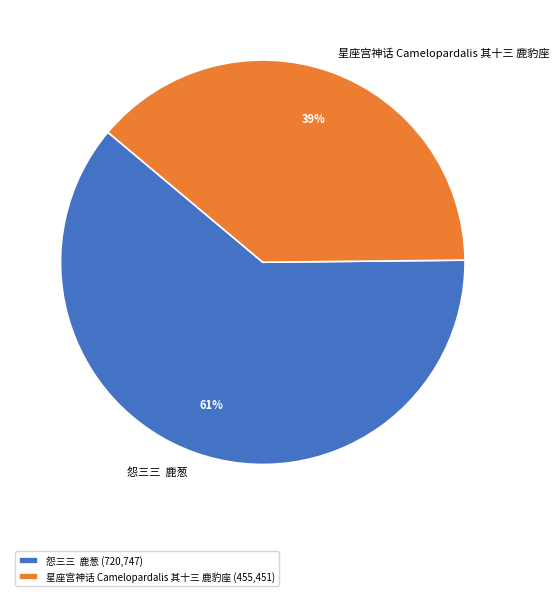

Does any single category account for the majority?

Yes